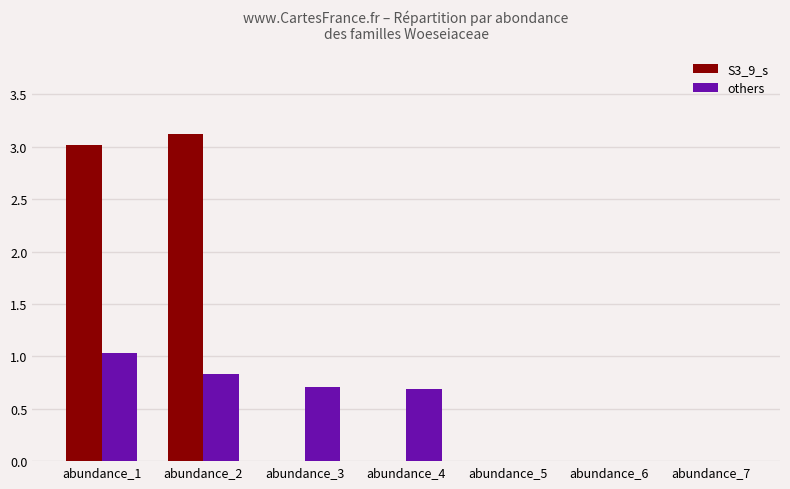

Is it true that the value at abundance_1 is 1.0?

True